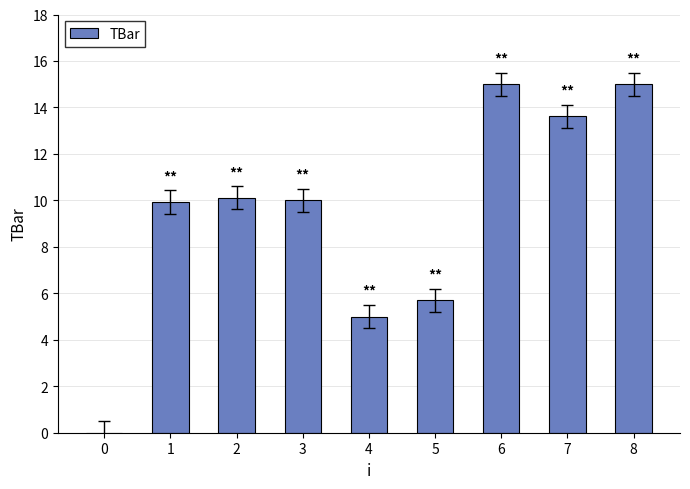

The chart shows a value of 5.0 at 1. True or false?

False